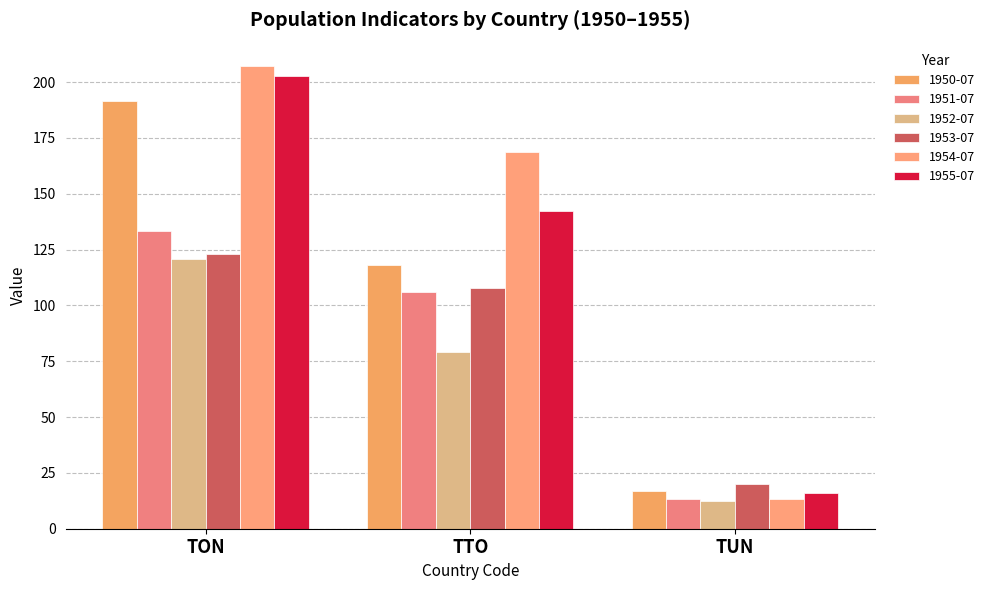

What are all the series names shown in the legend?

1950-07, 1951-07, 1952-07, 1953-07, 1954-07, 1955-07